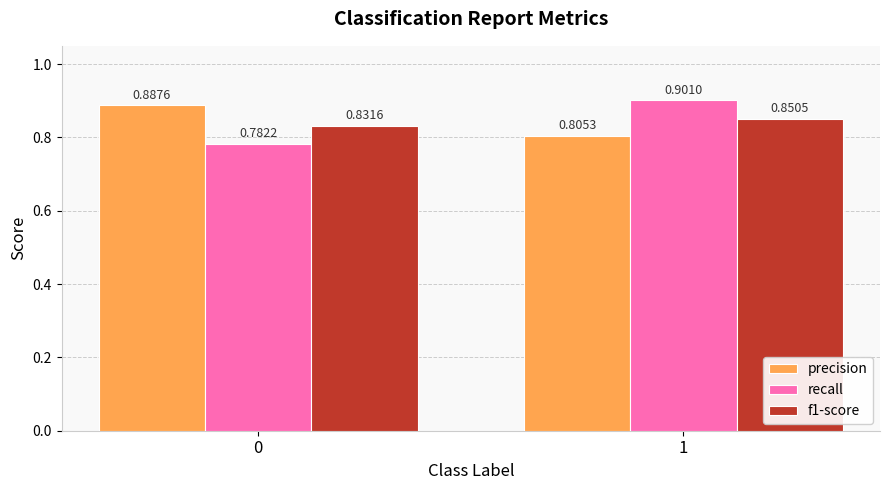

The precision series shows 0.9 at 0. True or false?

True